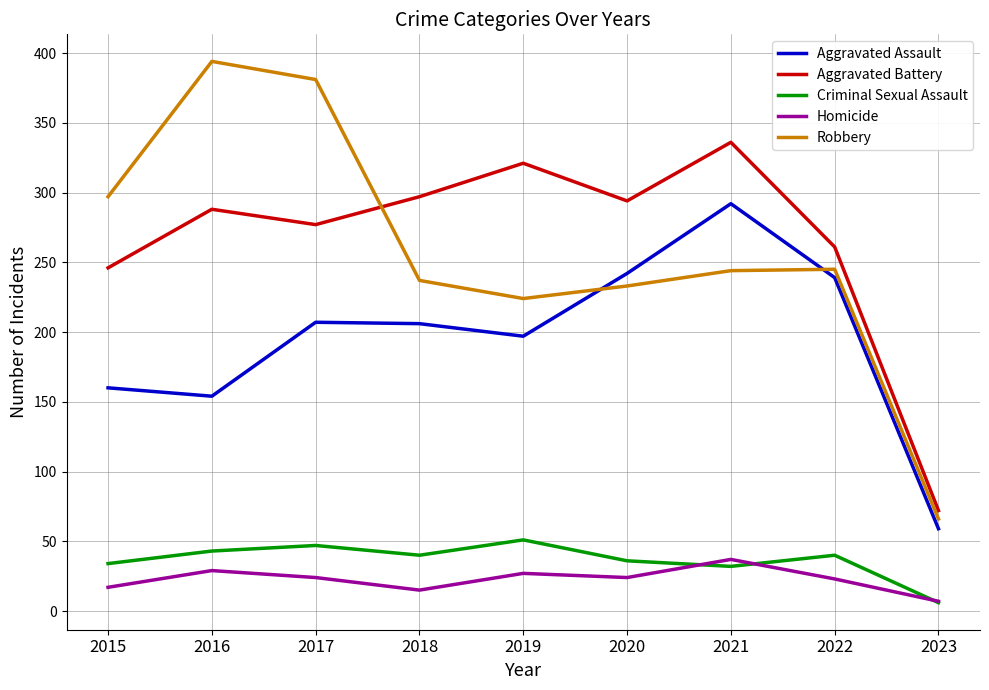

True or false: Robbery and Aggravated Assault cross at least once.

True